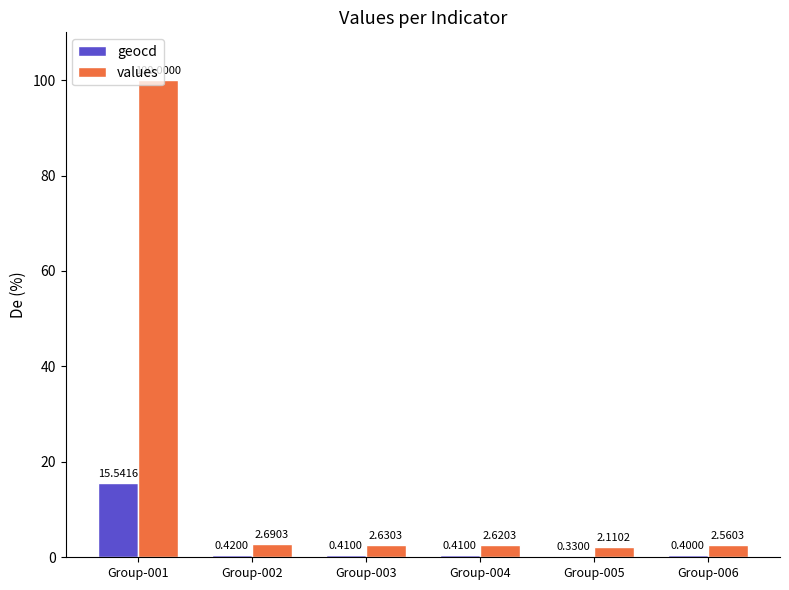

Between Group-004 and Group-005, which series saw the biggest shift?

values